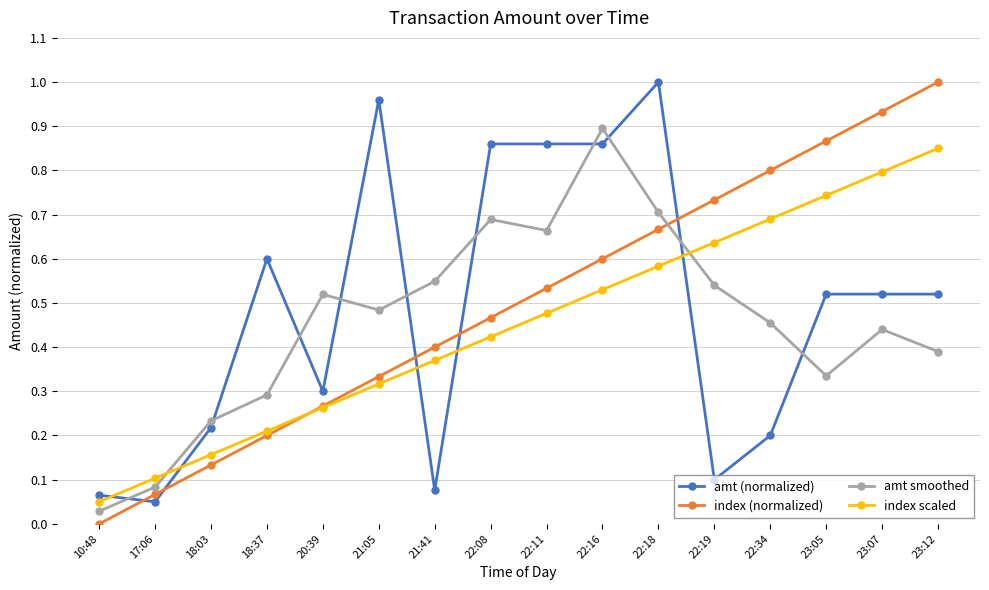

List the labels in order of index scaled value, largest first.

23:12, 23:07, 23:05, 22:34, 22:19, 22:18, 22:16, 22:11, 22:08, 21:41, 21:05, 20:39, 18:37, 18:03, 17:06, 10:48